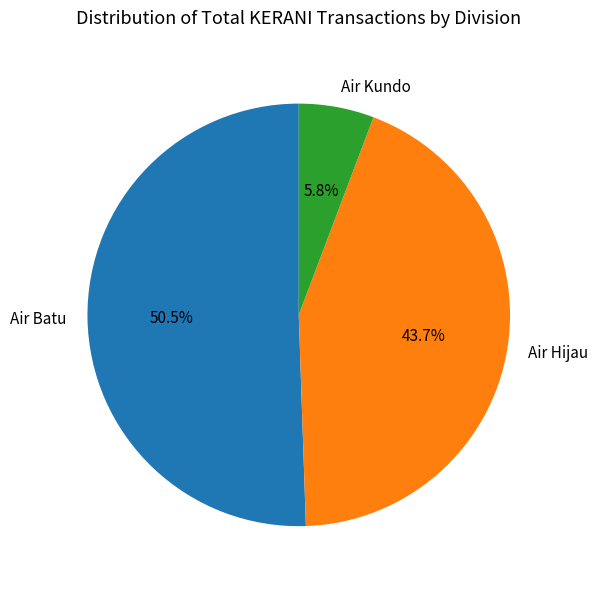

Does any single category account for the majority?

Yes